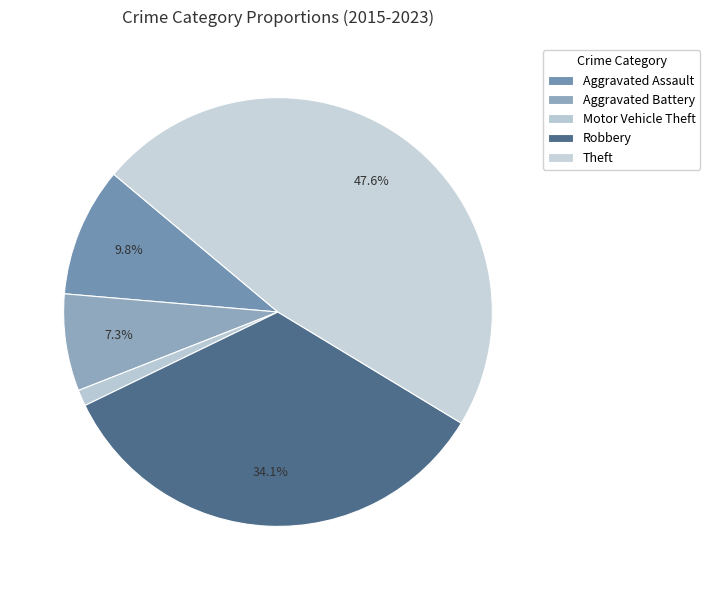

How many slices are in this pie chart?

5